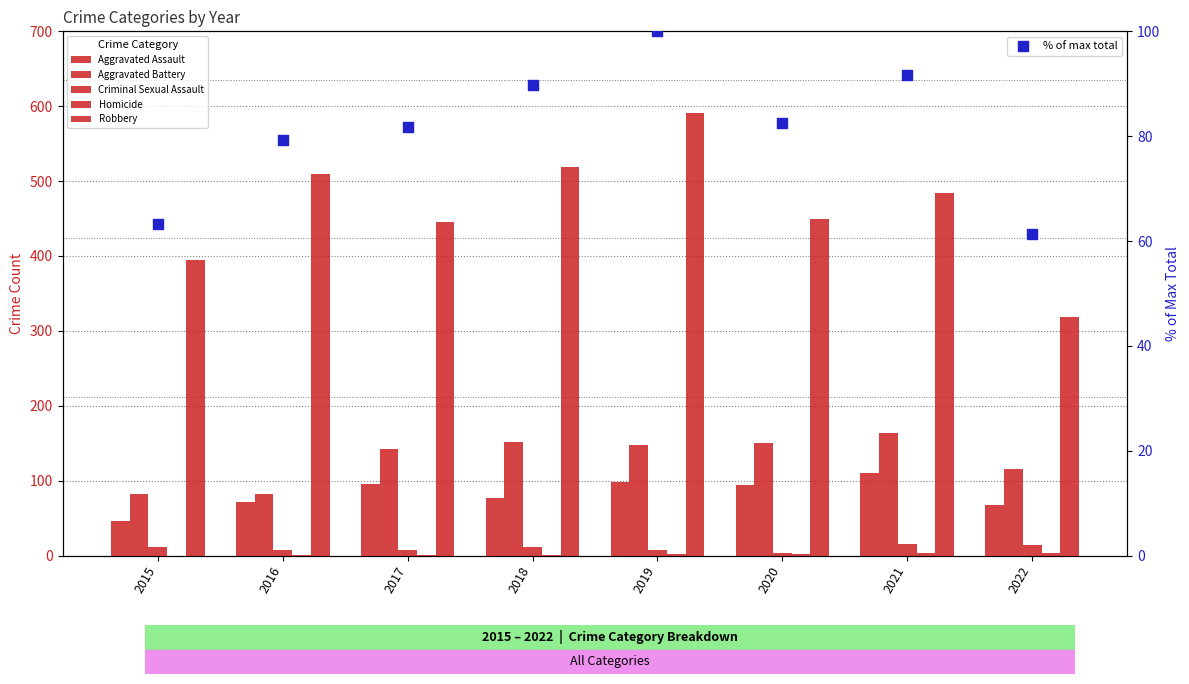

Which series contains the highest Y value?

Robbery